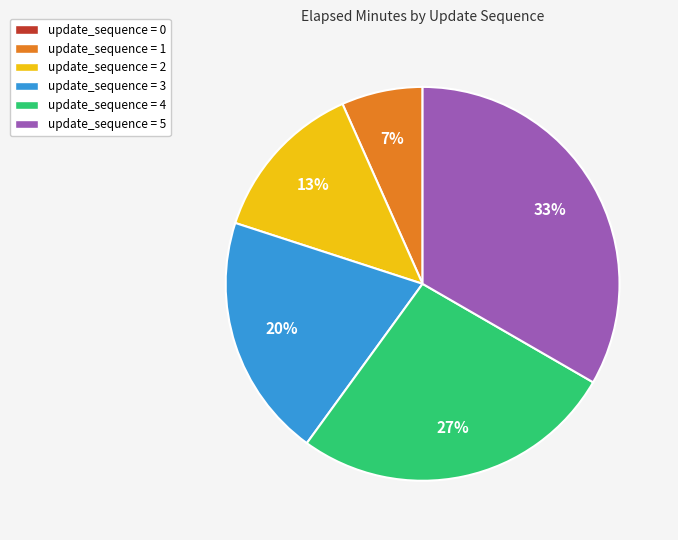

Is there a majority slice in this chart?

No